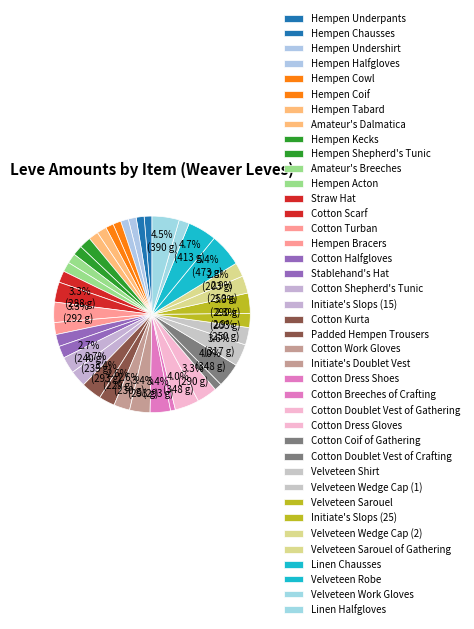

To the nearest percent, what is the difference between the Stablehand's Hat and Cotton Coif of Gathering slice percentages?

1%